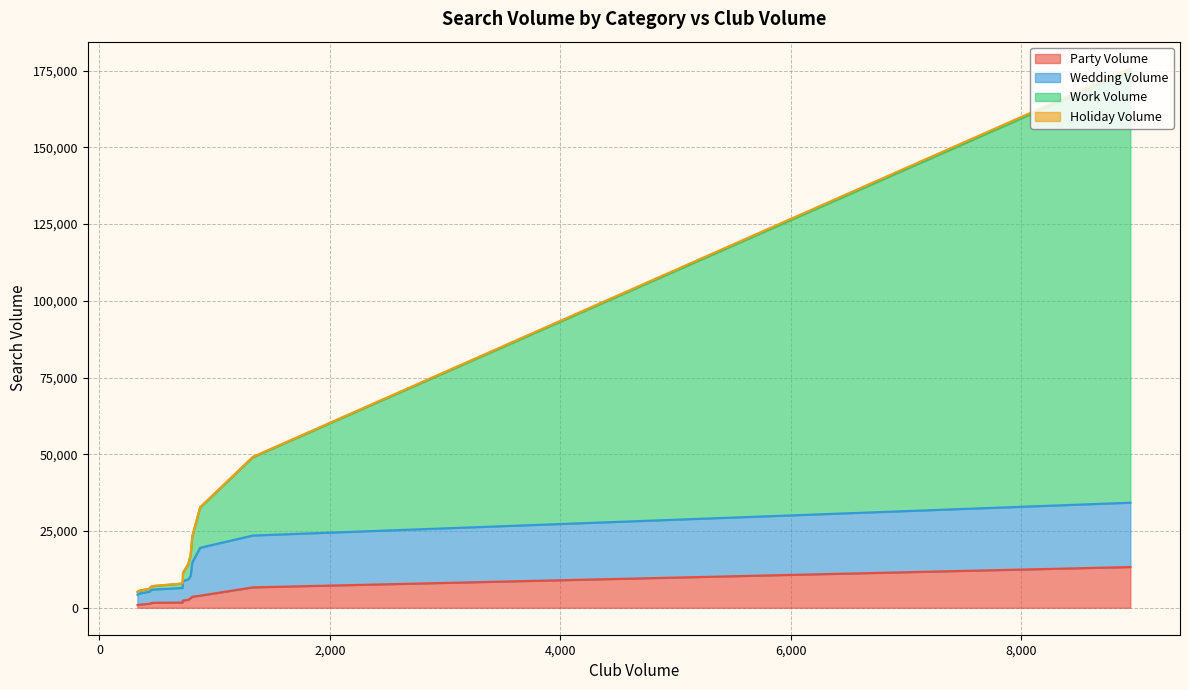

The Holiday Volume series shows 8 at mens country club attire. True or false?

True